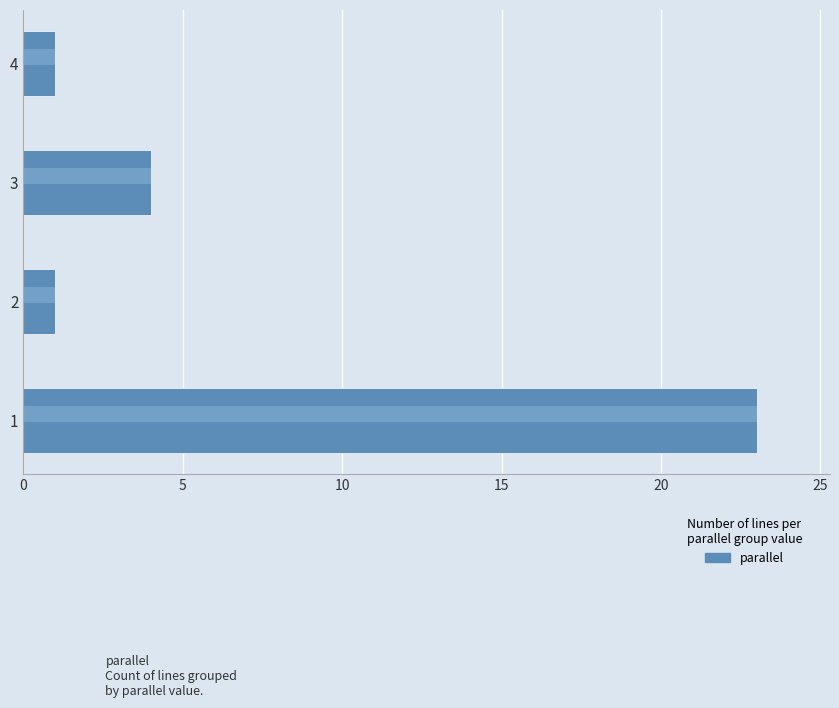

What is the smallest value displayed?

1